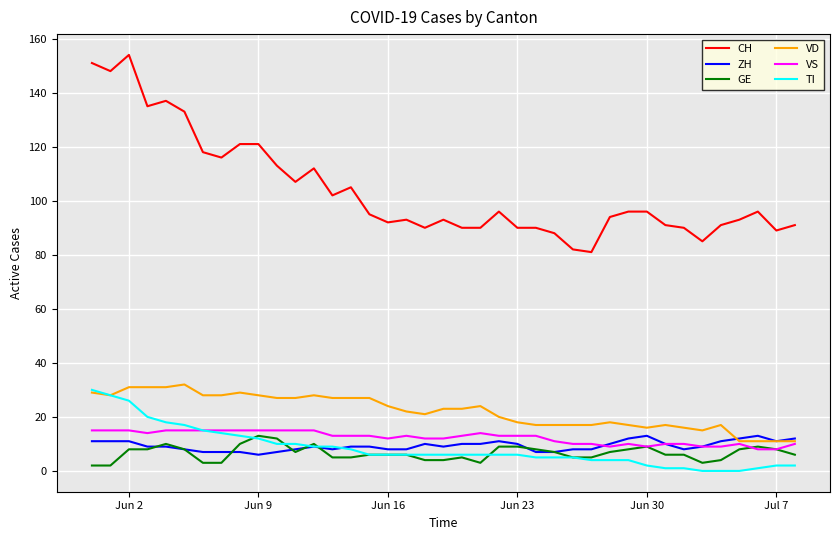

What are all the series names shown in the legend?

CH, ZH, GE, VD, VS, TI